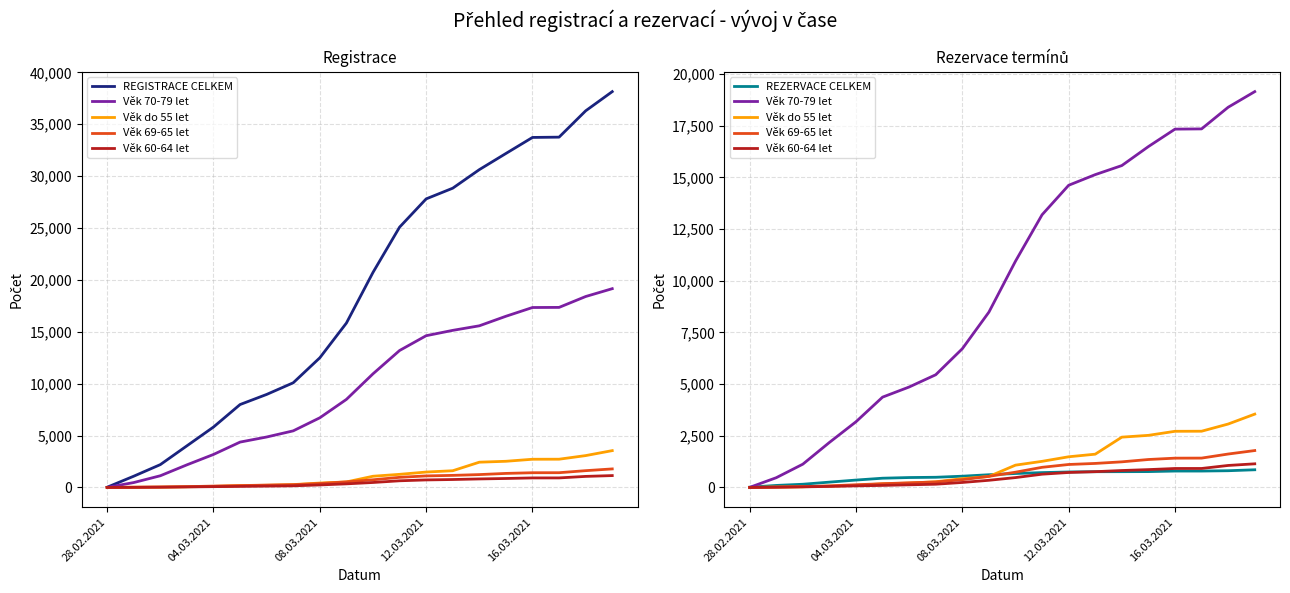

At which category is the sum across all series the highest?

19